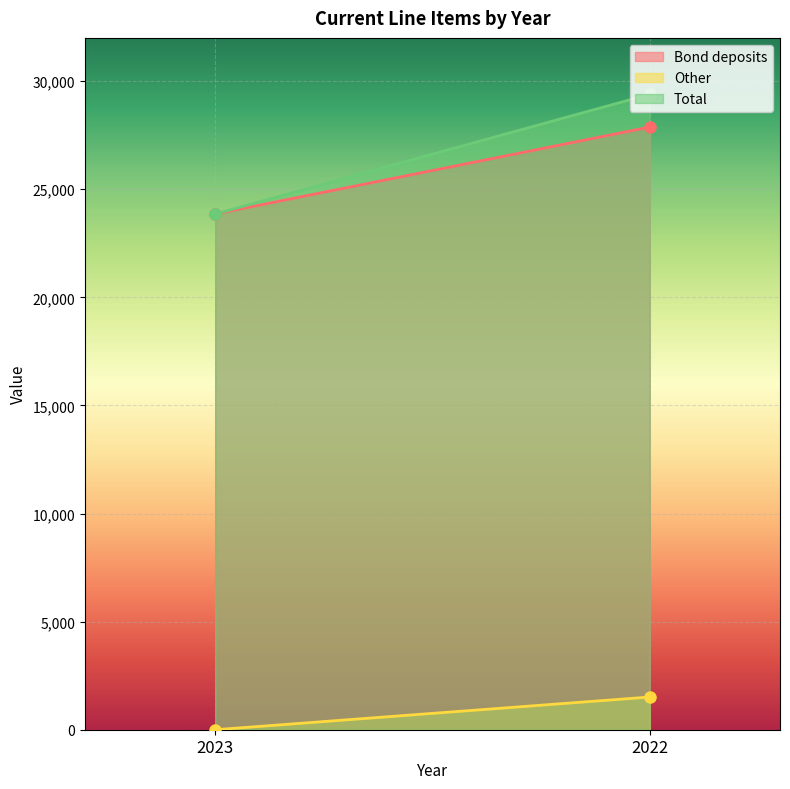

What is the sum of the Bond deposits values at 2023 and 2022?

51732